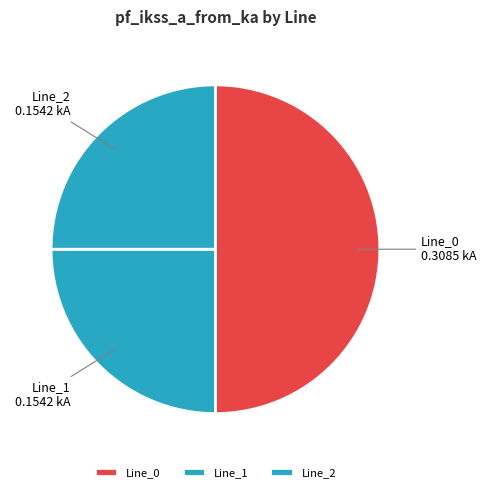

Is Line_2 the majority of the pie?

No